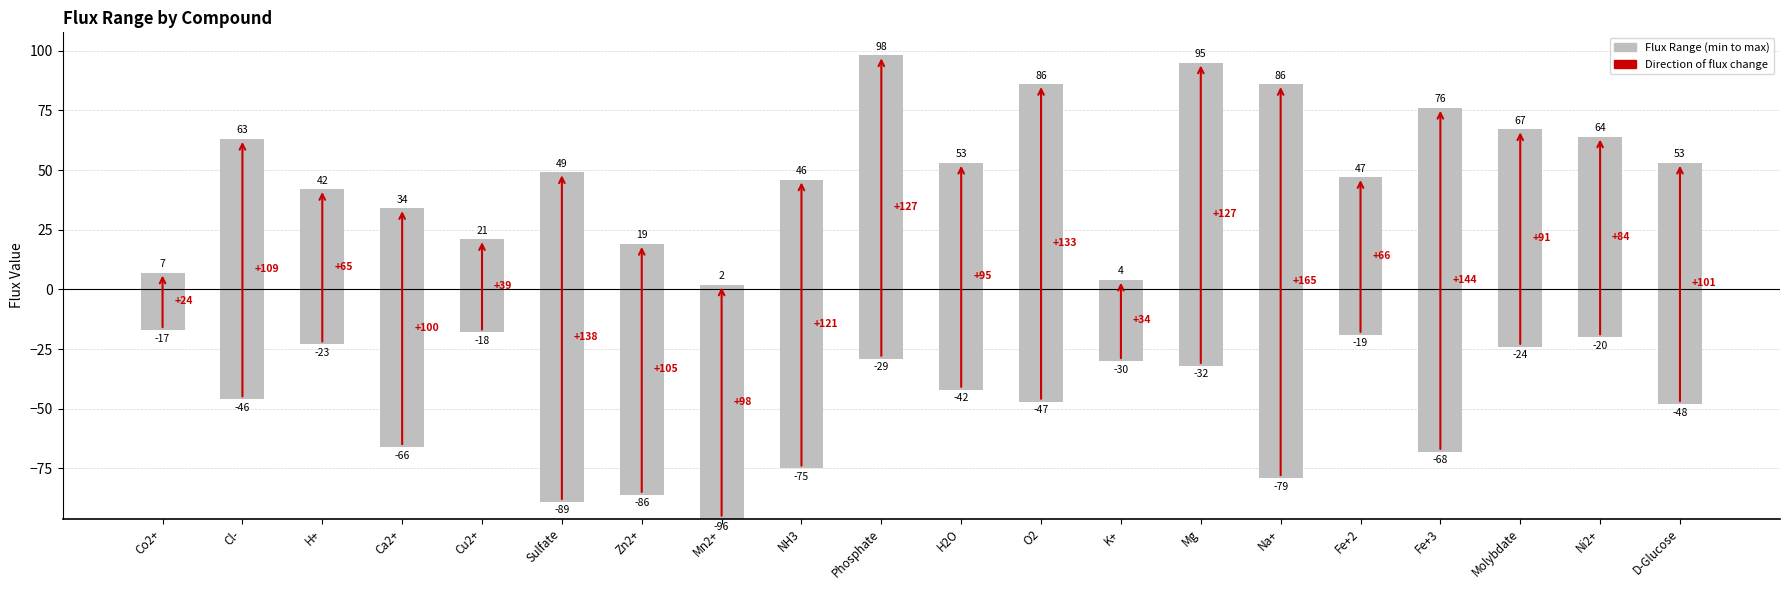

What is the label of the 8th bar from the right?

K+